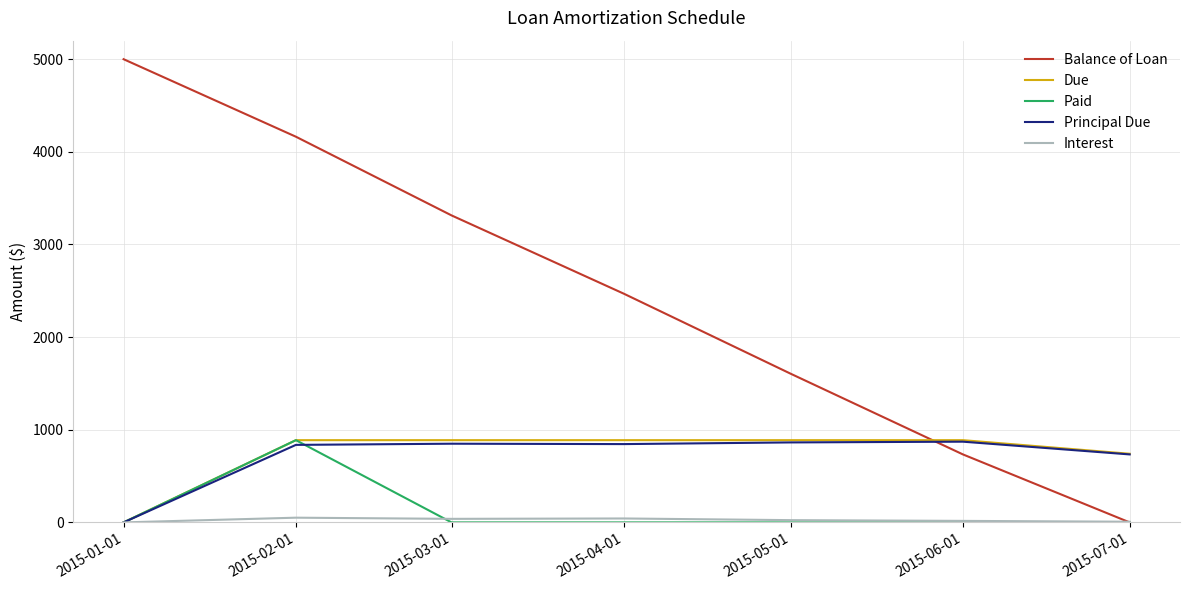

How many times do Balance of Loan and Principal Due cross each other?

1